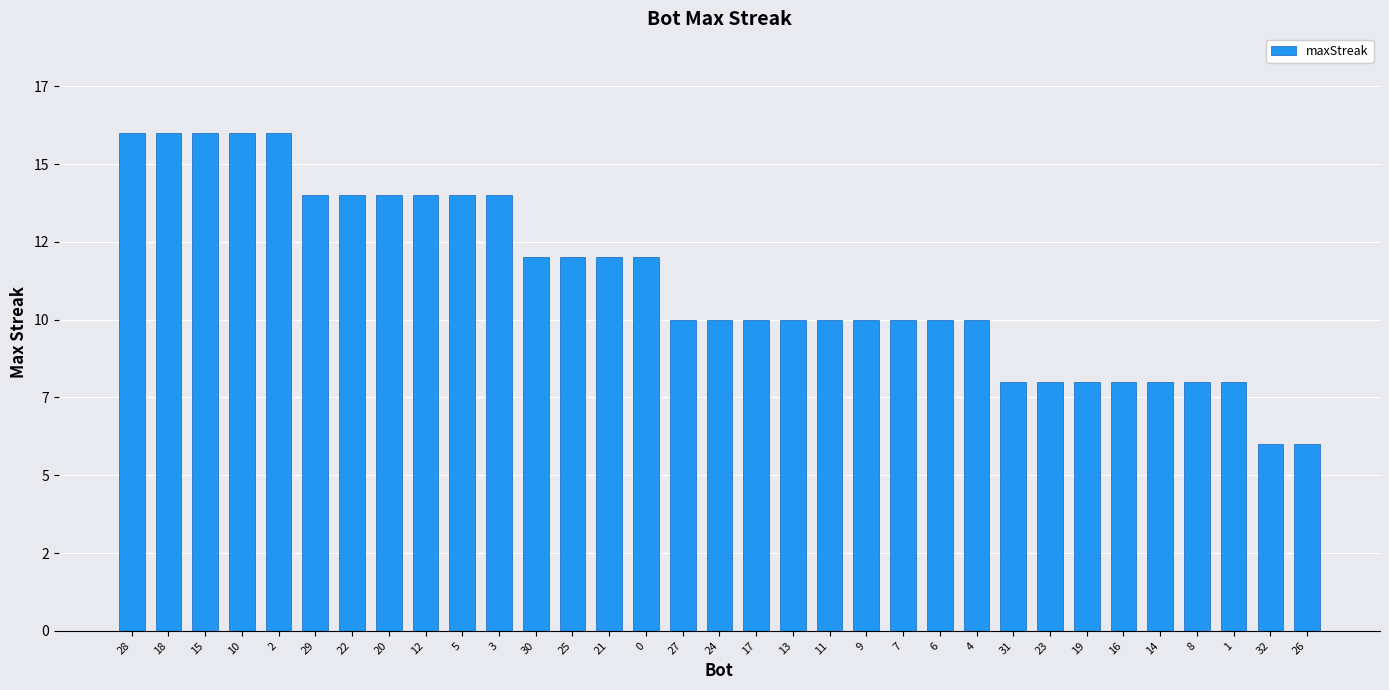

Is it true that the value at 4 is 4?

False